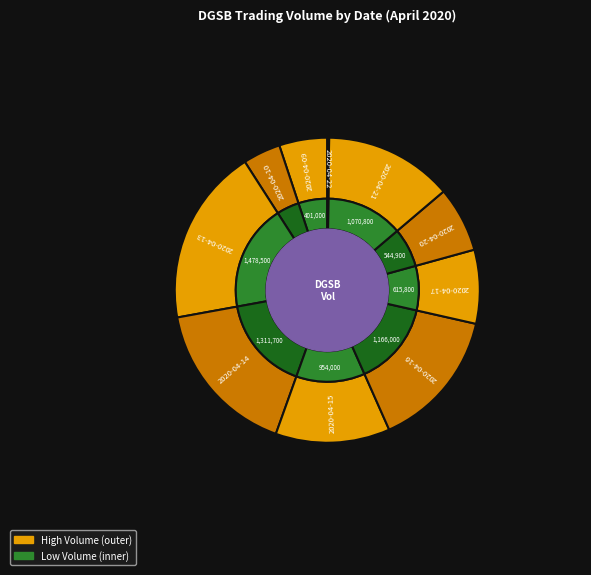

What is the smallest slice in the pie chart?

2020-04-22